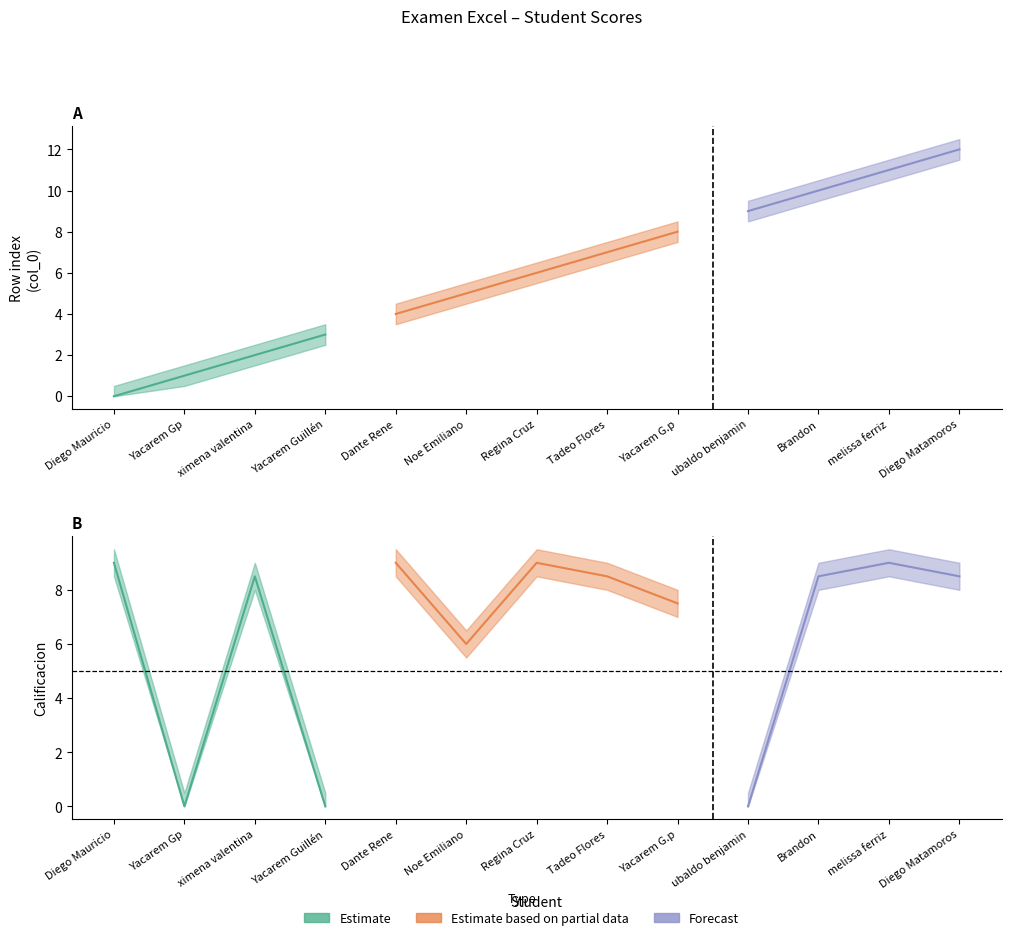

In Calificacion_lower, how many points are lower than both neighbors (excluding endpoints)?

4